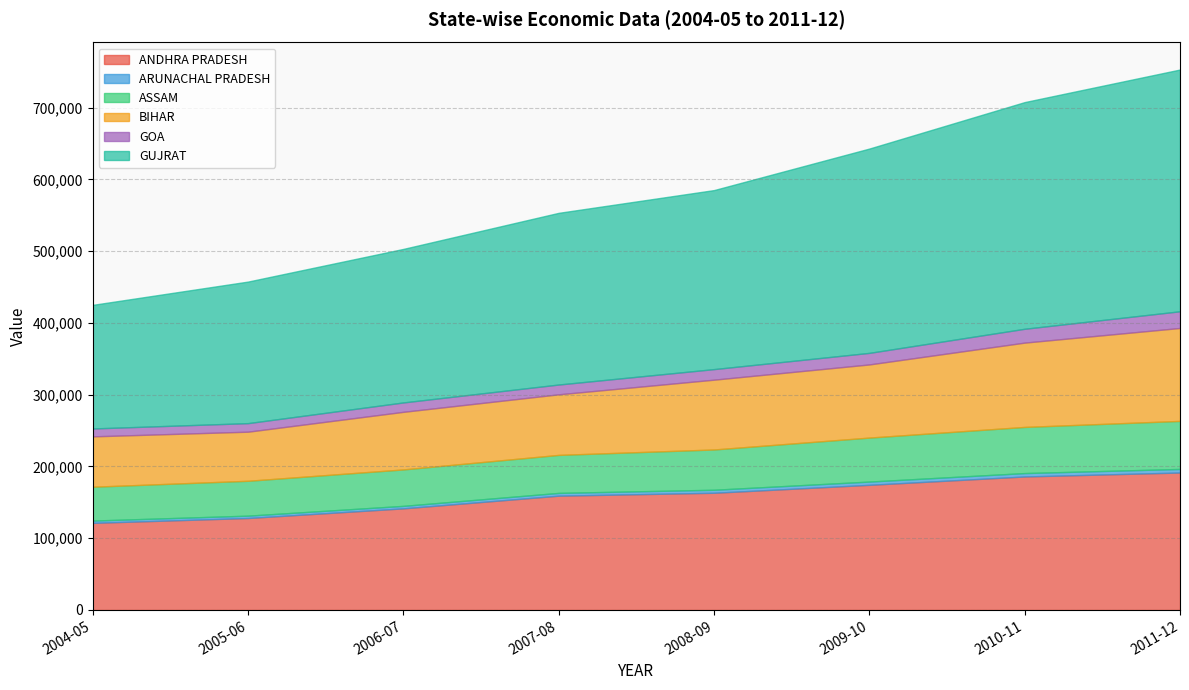

Is it true that ASSAM equals 52968 at 2007-08?

True